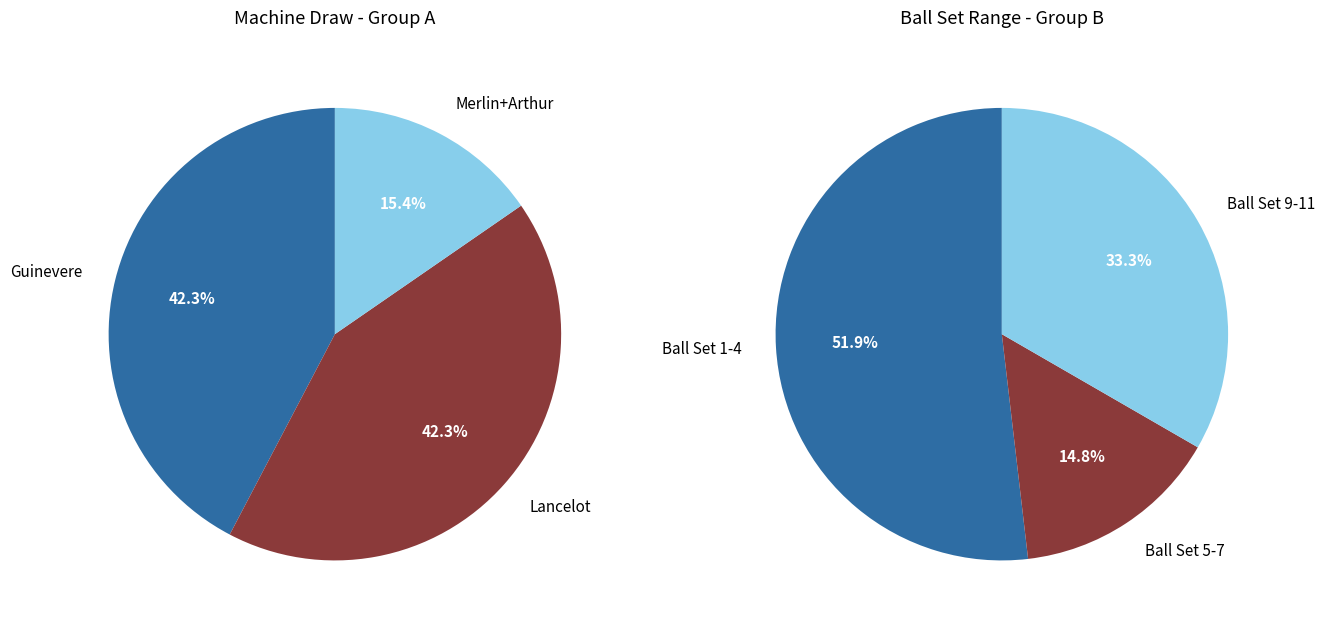

What percentage is NOT represented by Arthur?

88.5%